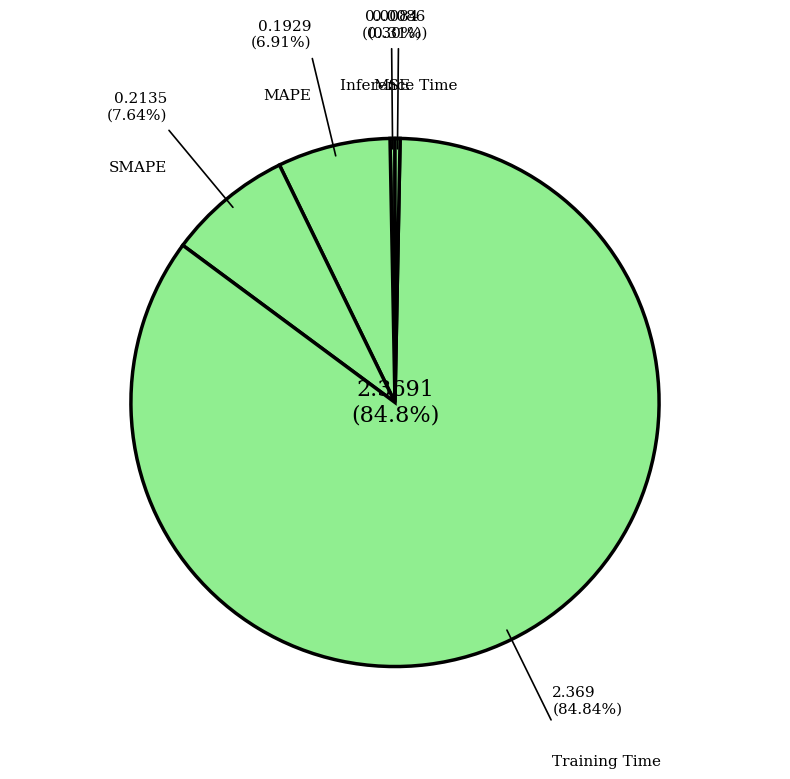

How many slices are in this pie chart?

5